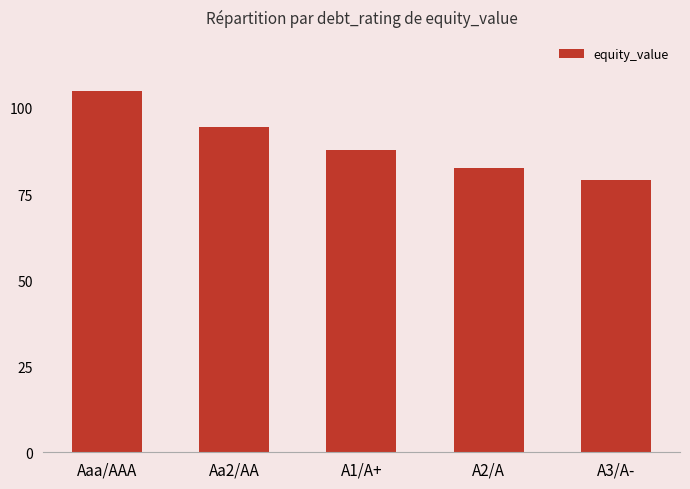

What is the sum of the values at A2/A and A3/A-?

161.6